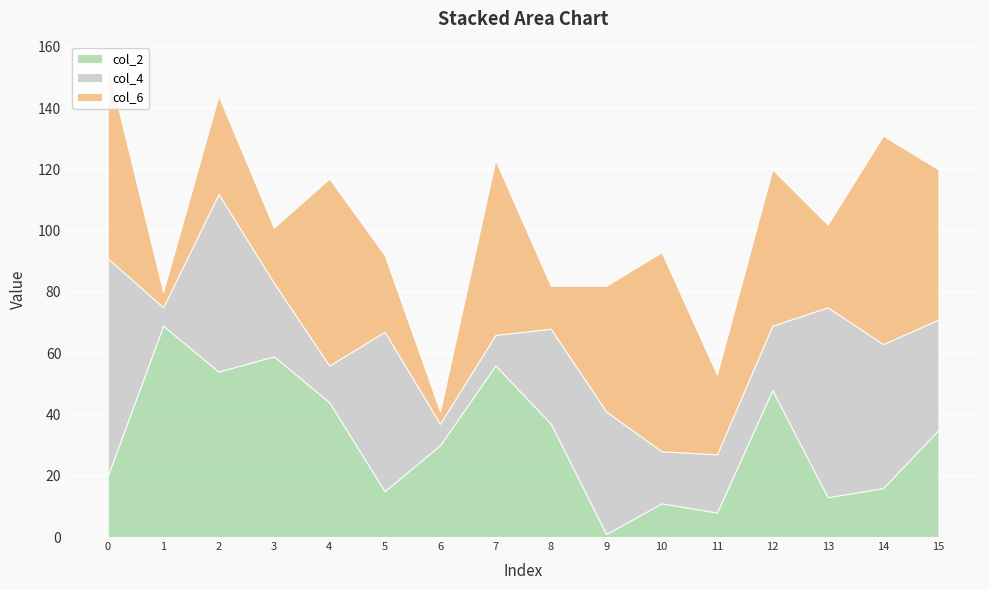

How many lines are shown in the chart?

3